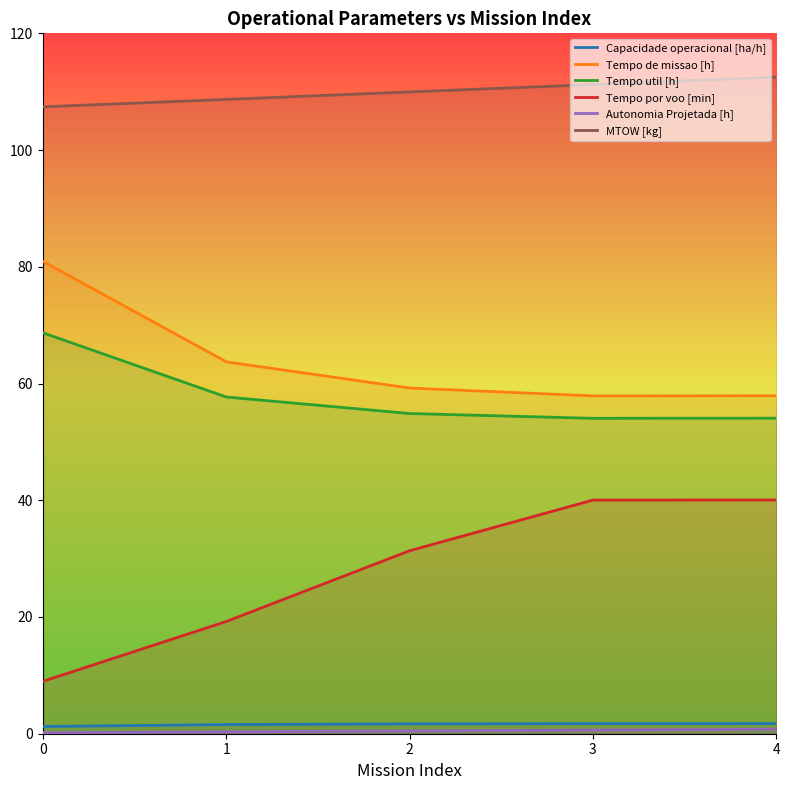

How many Autonomia Projetada [h] values are between 0 and 1?

5